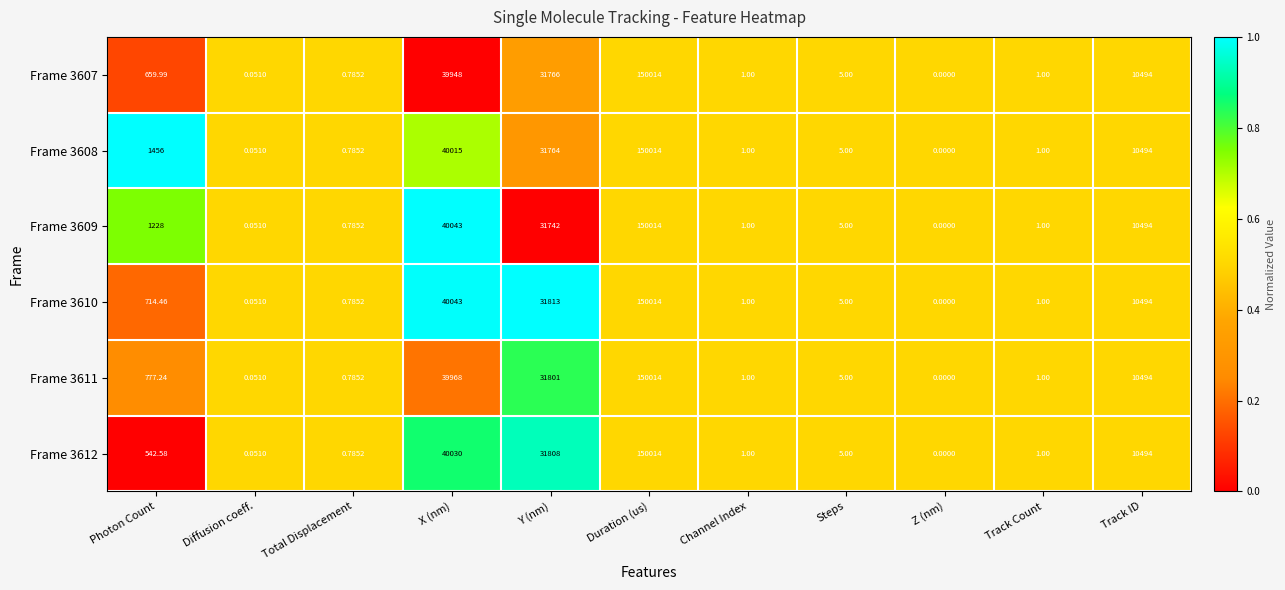

At which label is Frame 3612 closest to 75007?

X (nm)